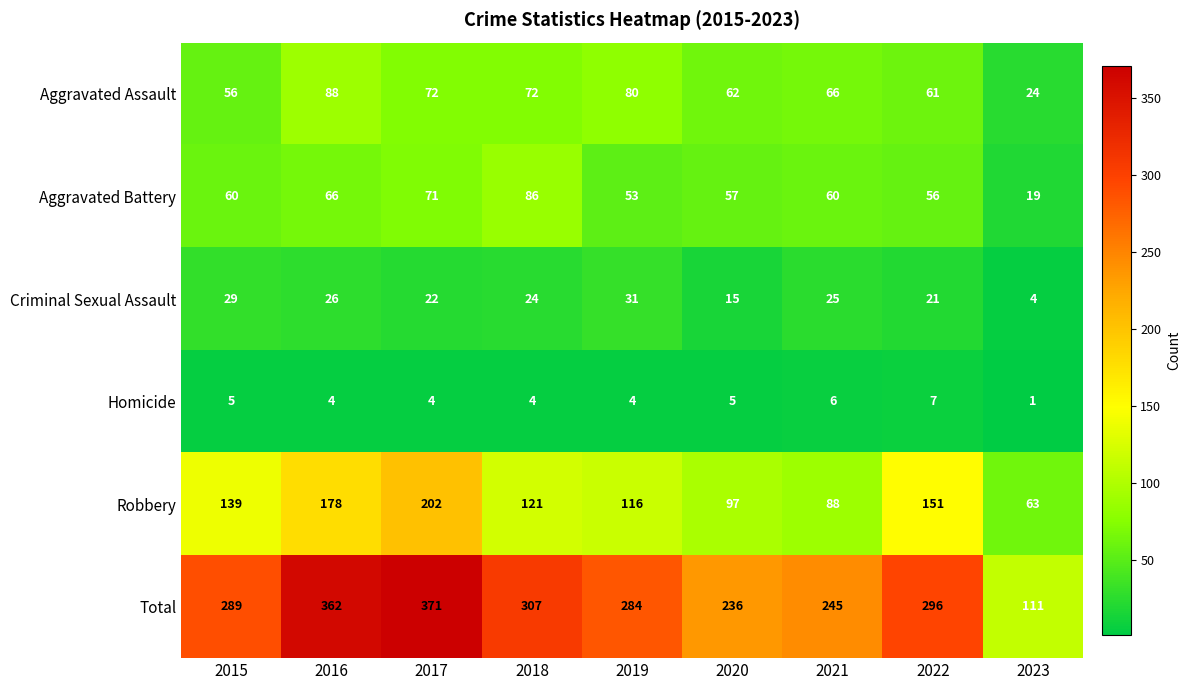

What is the sum of all Total values?

2501